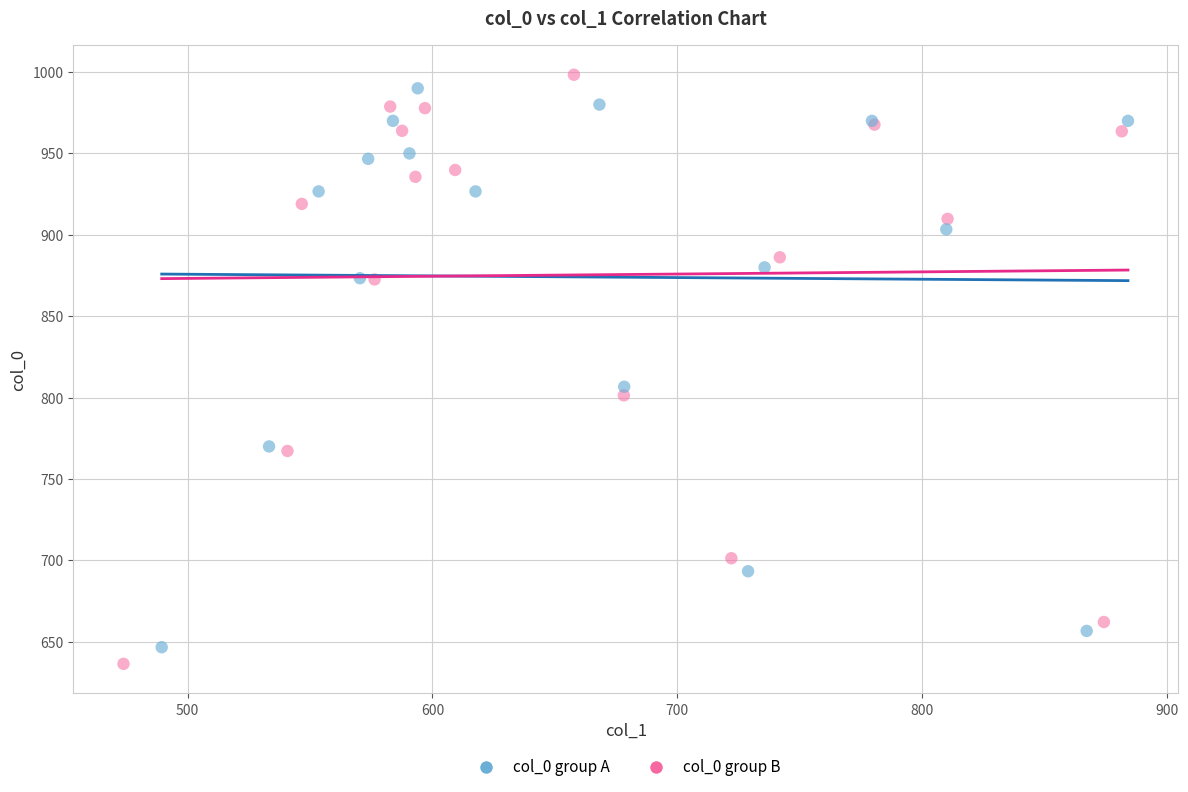

Which series has the largest Y range (max minus min)?

col_0 group B